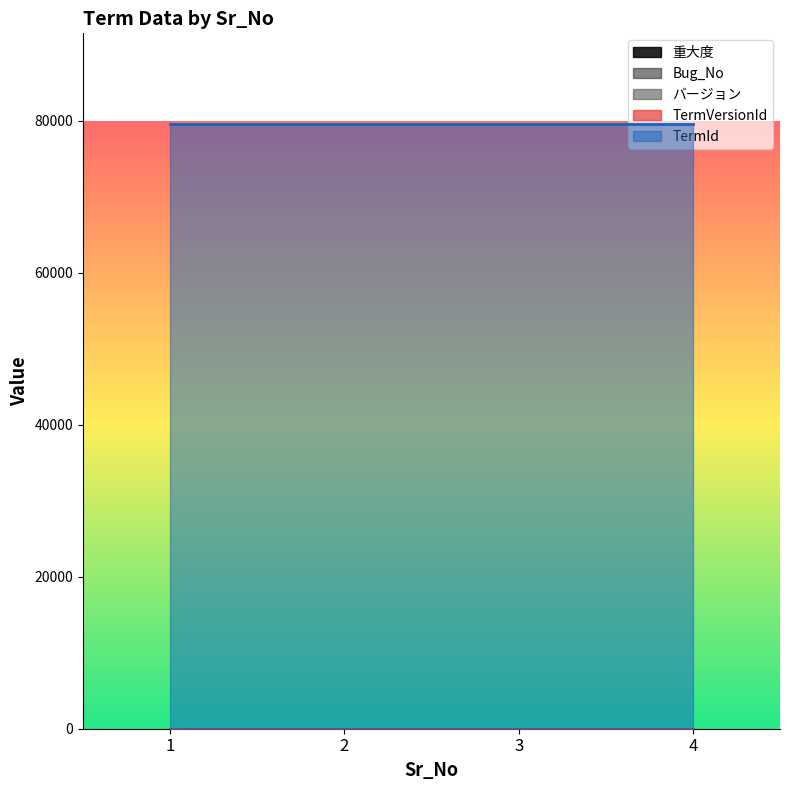

What is the sum of the TermVersionId values at 4 and 3?

14